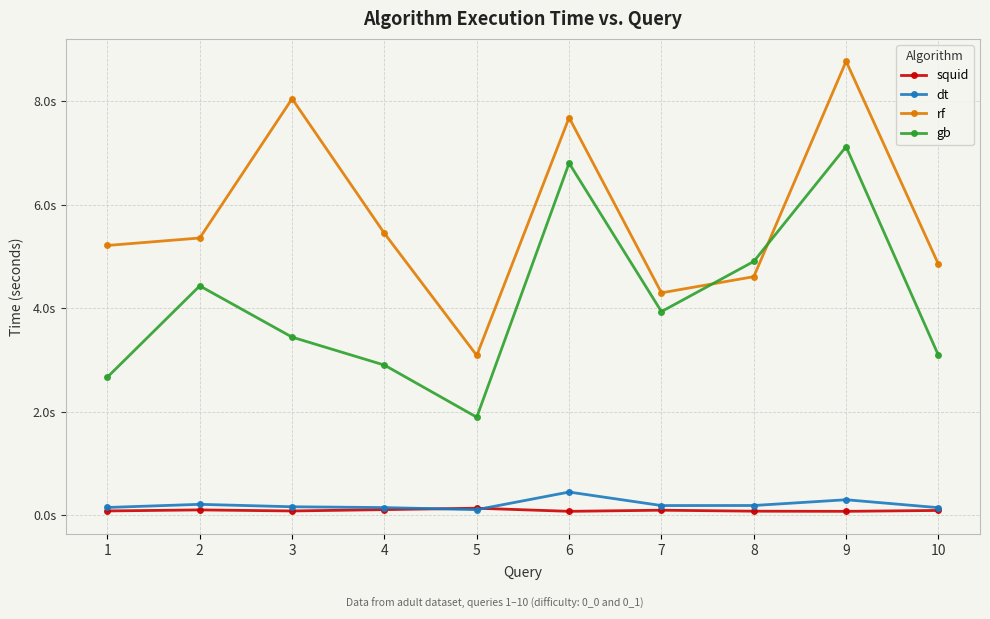

What is the average value of the gb series?

4.1